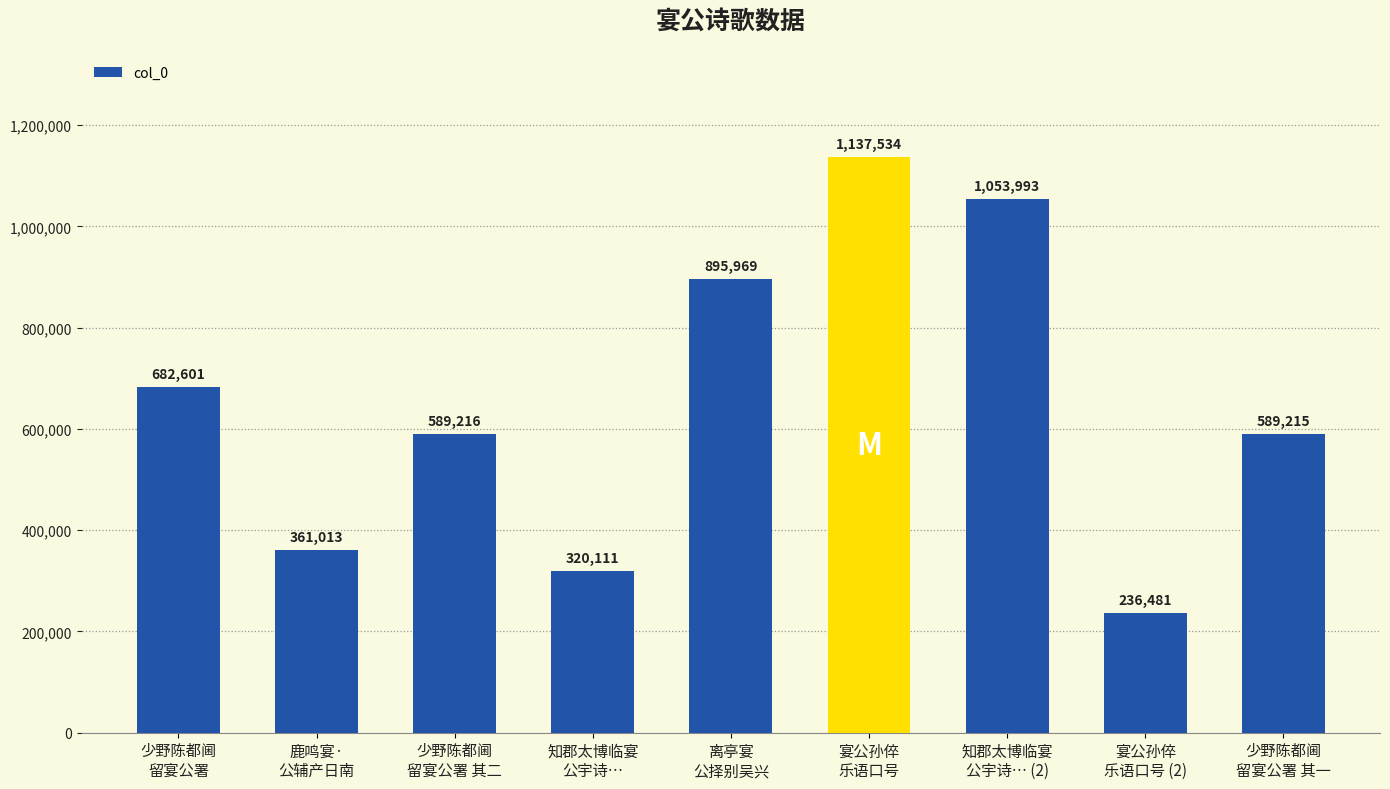

True or false: the data shows 682601 at 少野陈都阃
留宴公署.

True